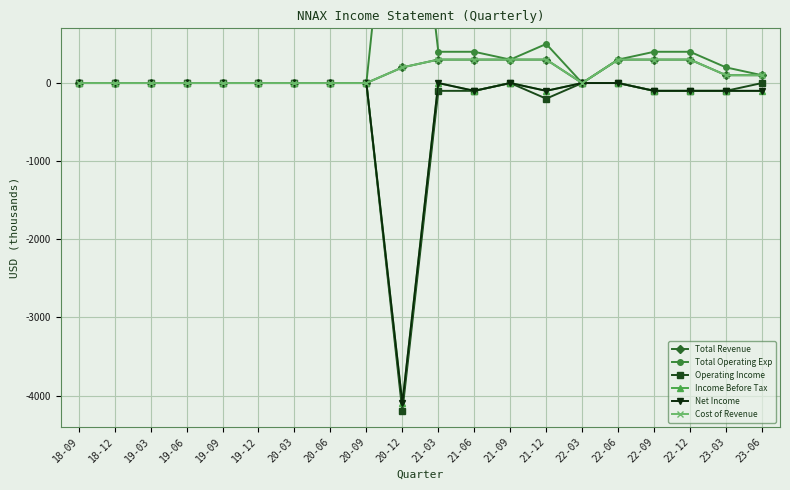

Which series has the largest range (max minus min)?

Total Operating Exp